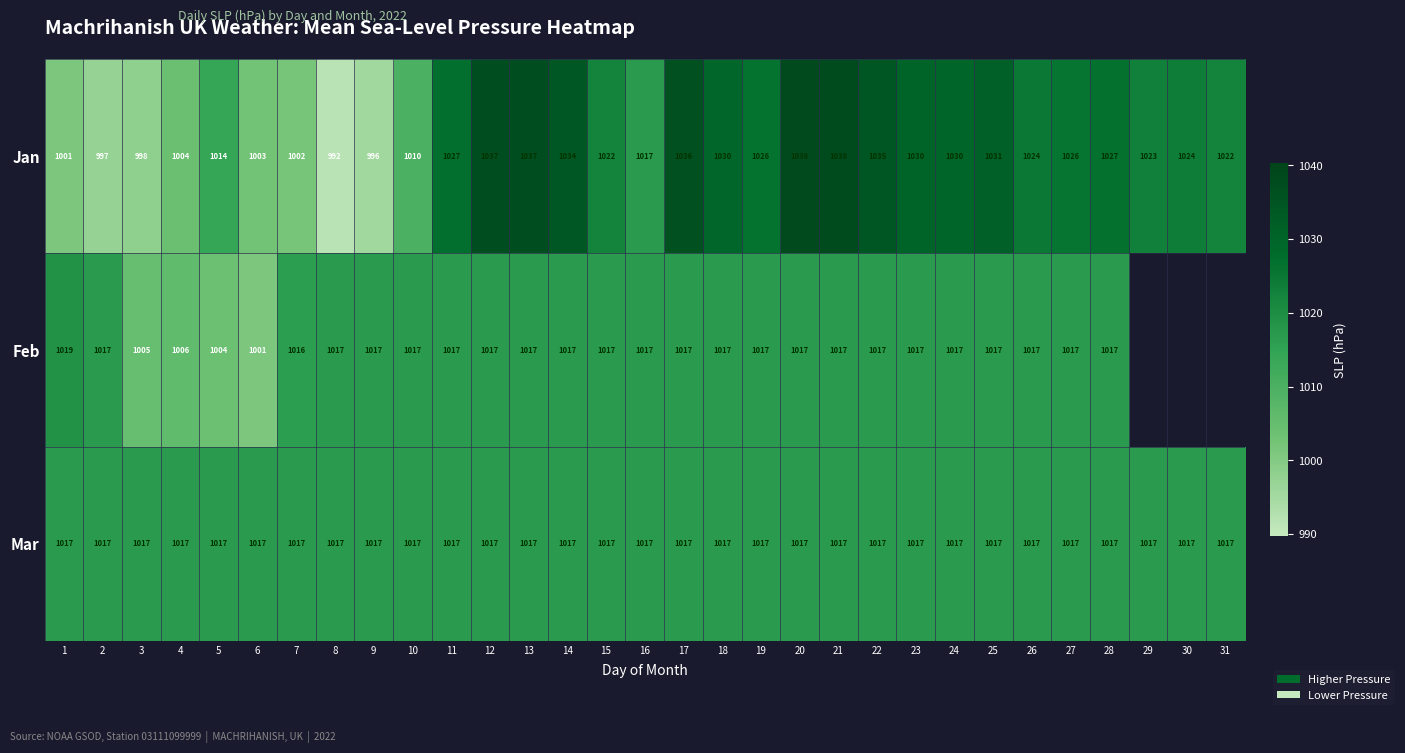

How many categories are shown in the chart?

31